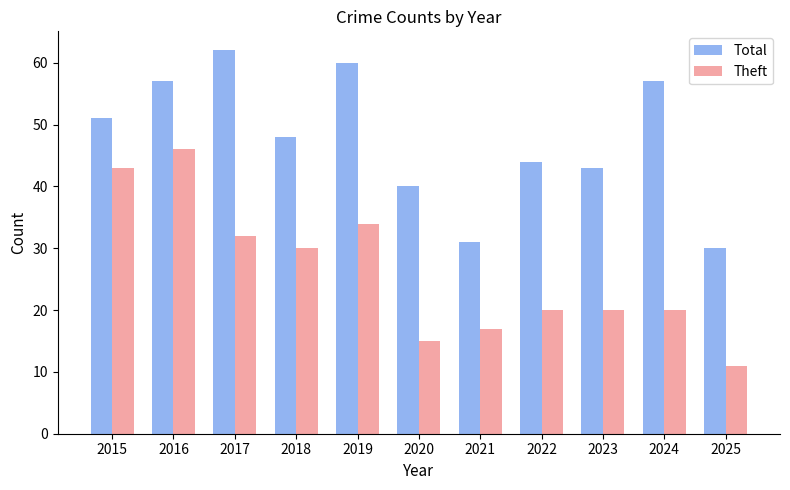

Which series has the widest spread of values?

Theft